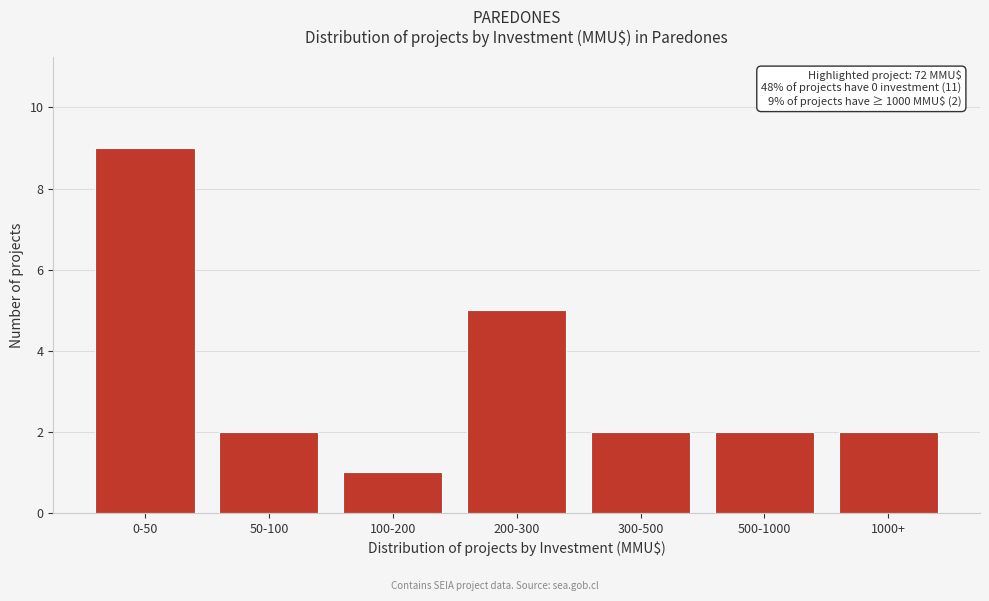

Reading right to left, what are all the values shown in this chart?

2	2	2	5	1	2	9